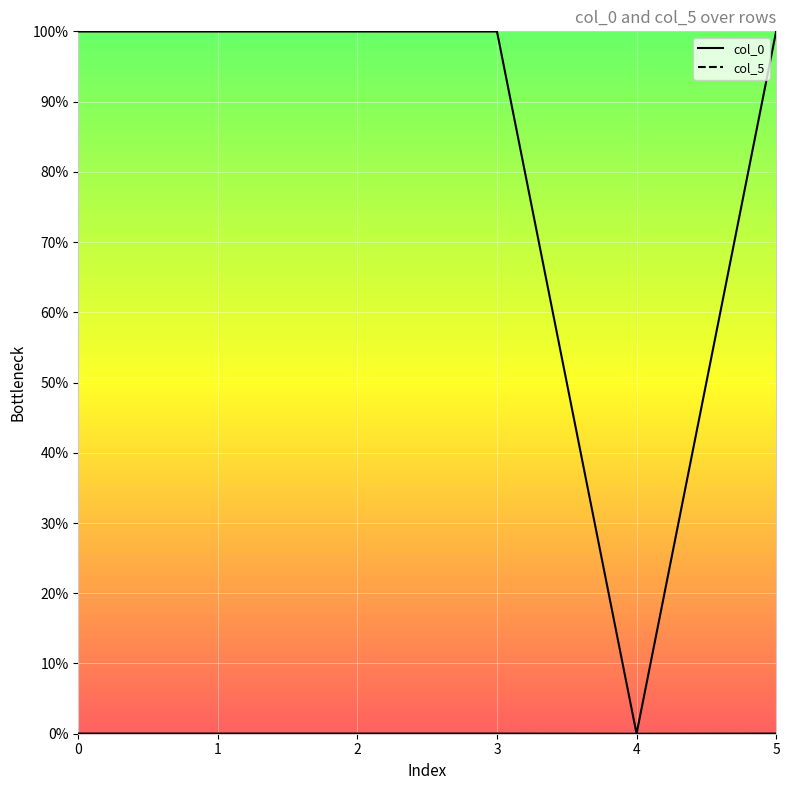

True or false: col_0 and col_5 intersect in this chart.

False